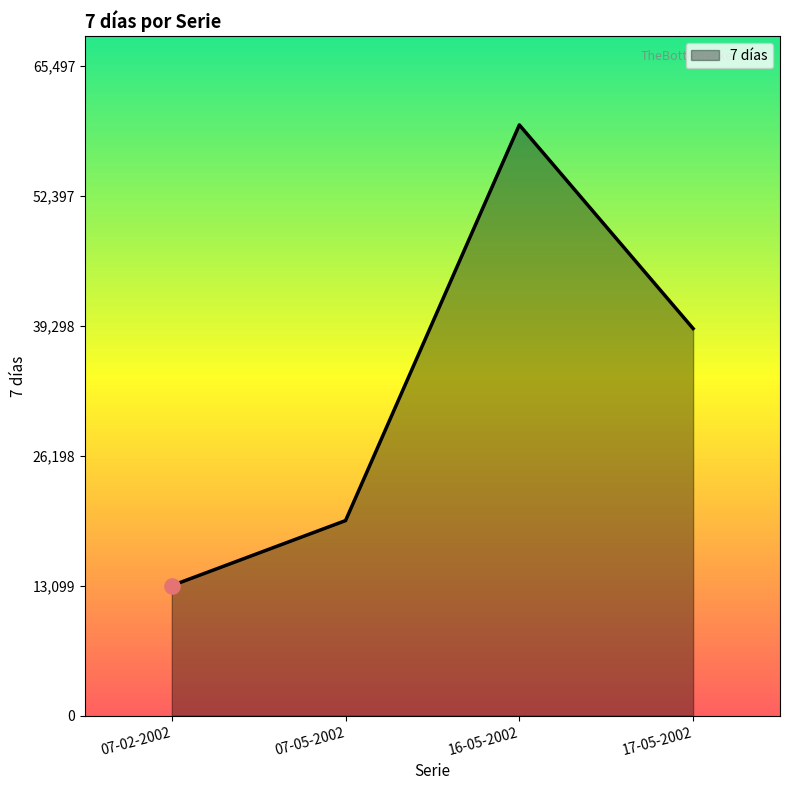

What is the change in value from 07-05-2002 to 17-05-2002?

+19353